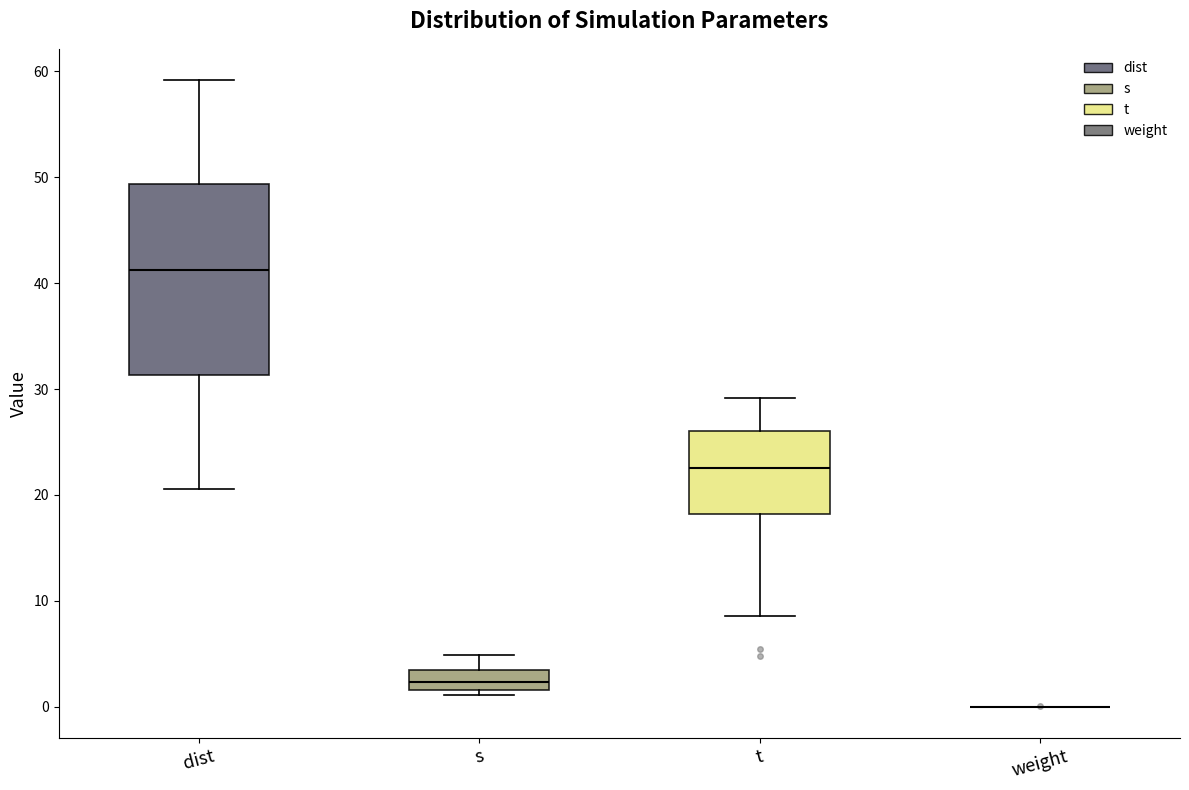

Which box is the tallest, from its lower edge to its upper edge?

dist